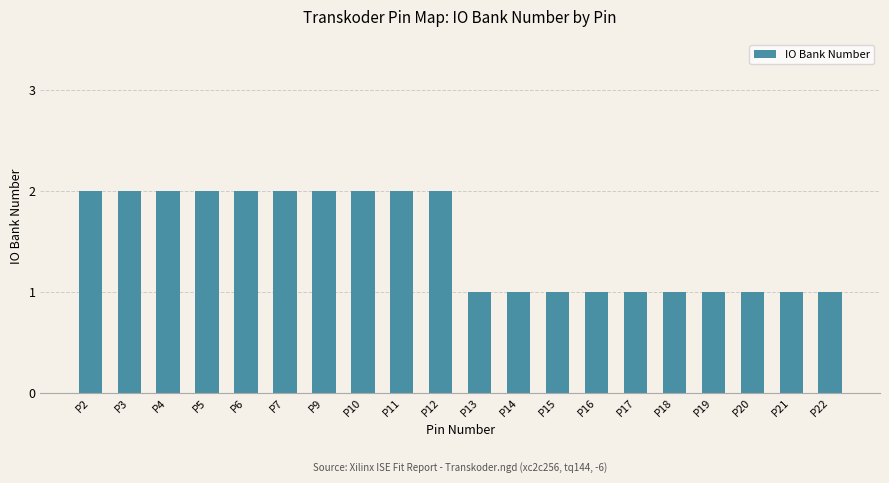

Does the chart contain any negative values?

No